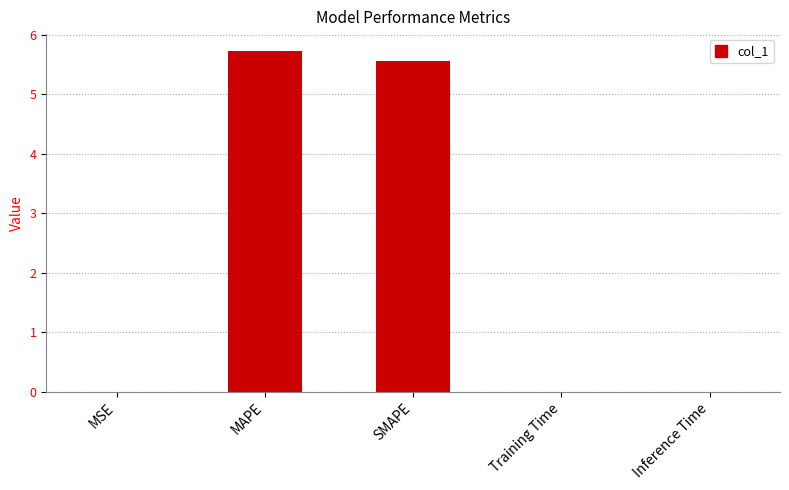

Between Inference Time and MAPE, which is larger?

MAPE